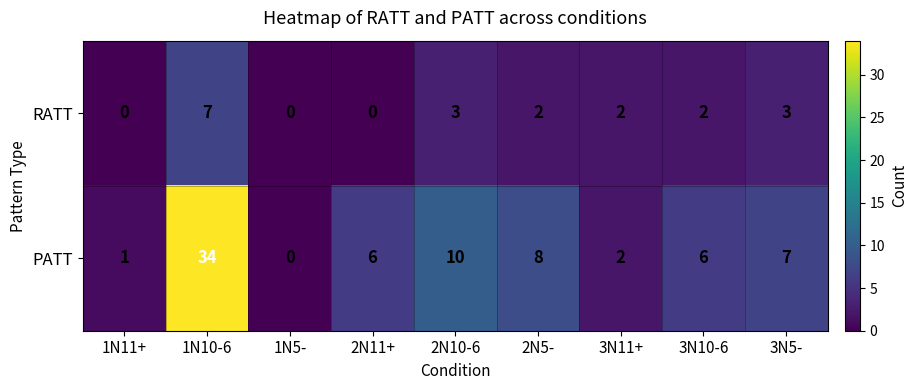

Rank the series at 2N11+ from highest to lowest value.

PATT, RATT